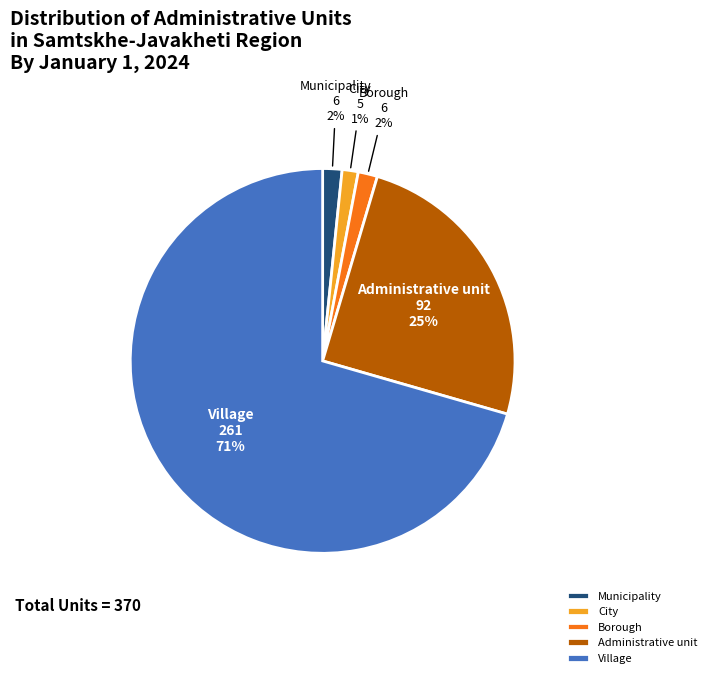

Which category has the biggest portion of the pie?

Village